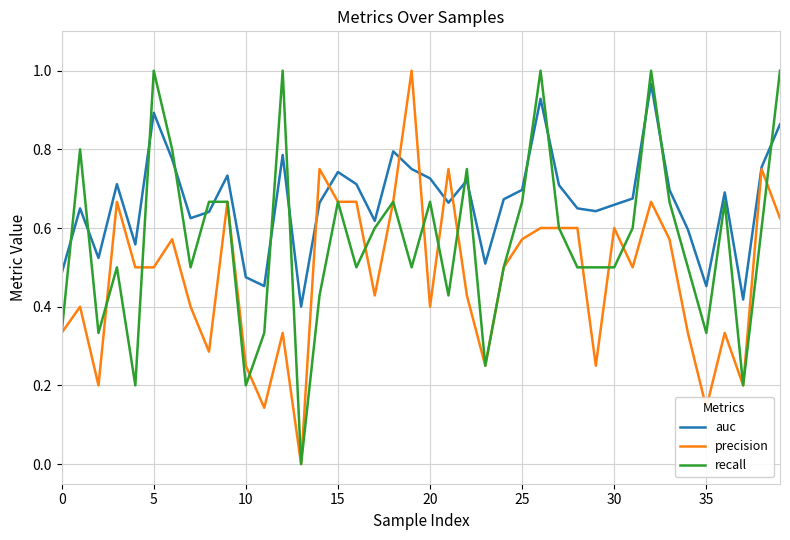

Which series has the largest total across all categories?

auc